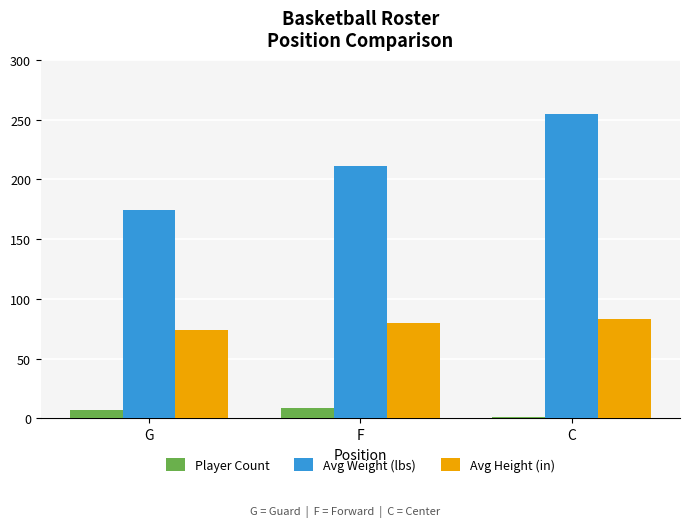

Rank the series at C from lowest to highest value.

Player Count, Avg Height (in), Avg Weight (lbs)